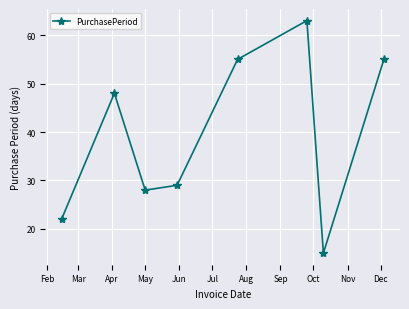

What is the difference between the maximum and minimum values?

48